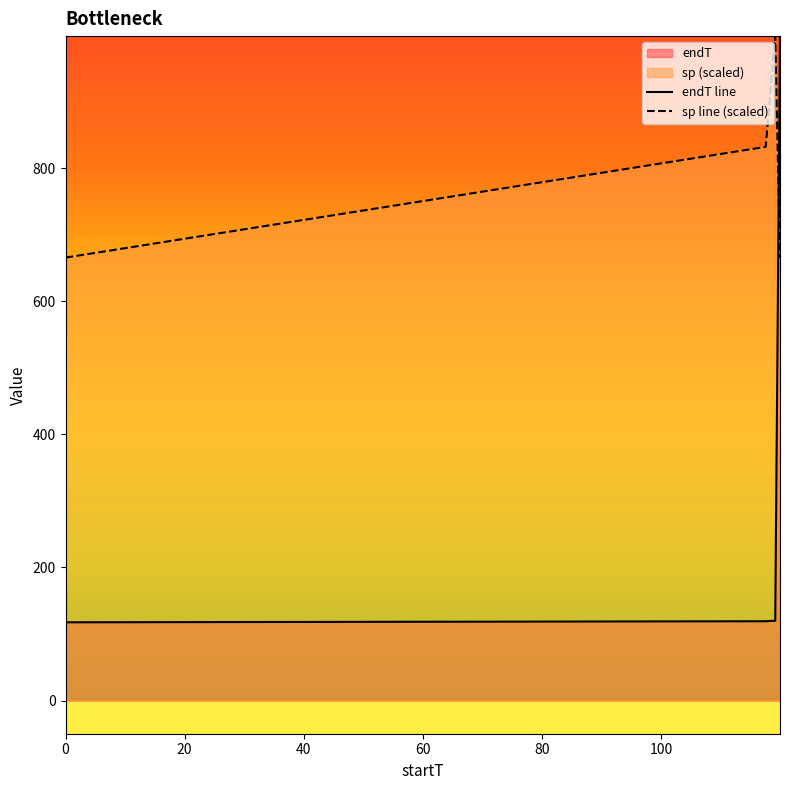

Is it true that endT line equals 192.6 at 0?

False